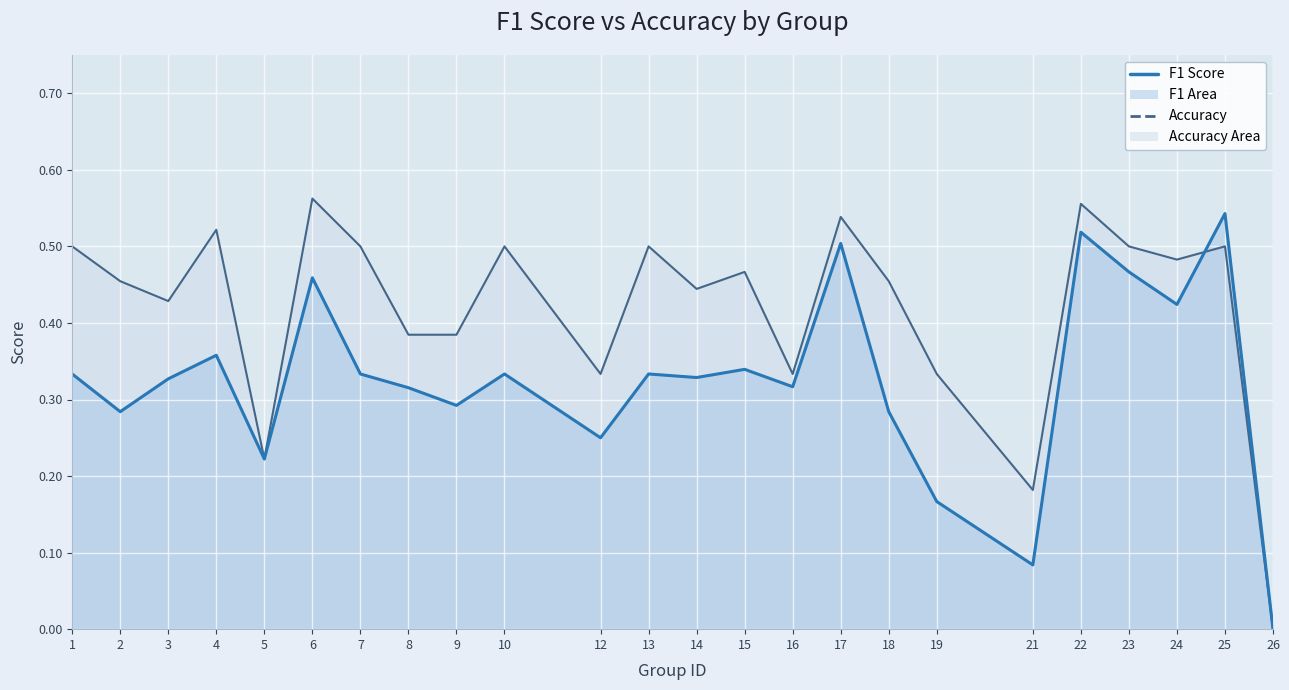

How many values in accuracy are above zero?

23